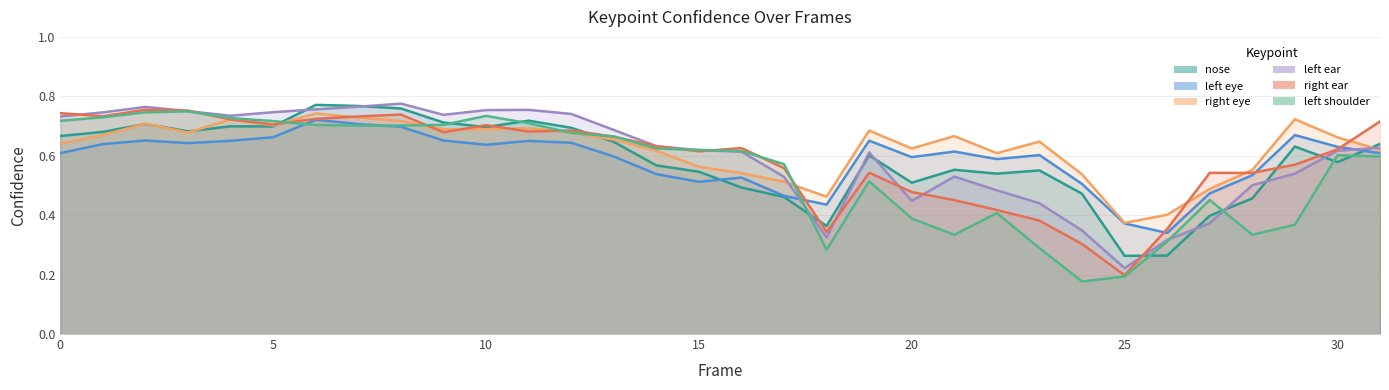

Where is a_right_ear_confidence nearest to the value 0?

25